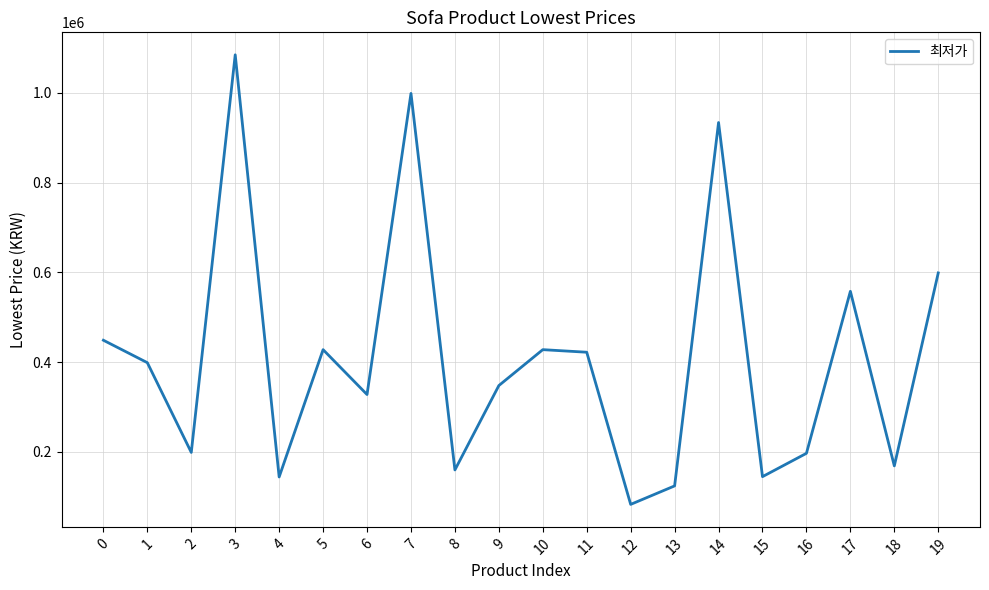

Is this an area chart (filled region under the line)?

No